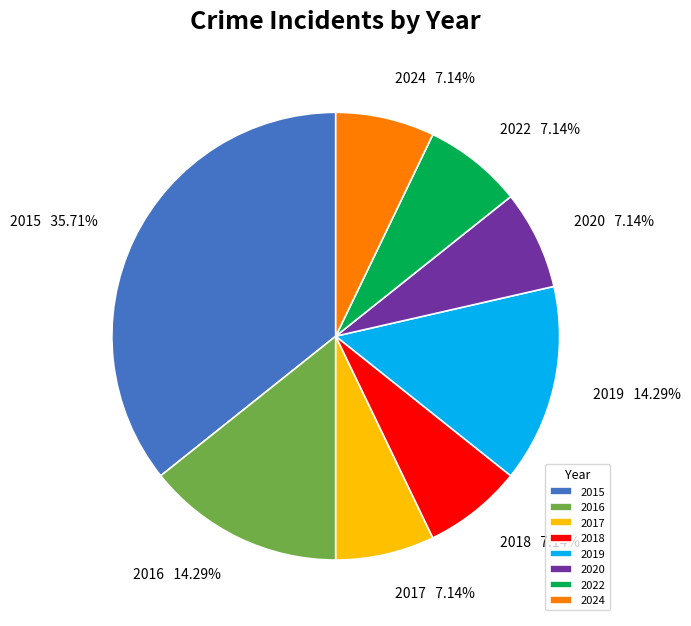

How many slices are in this pie chart?

8